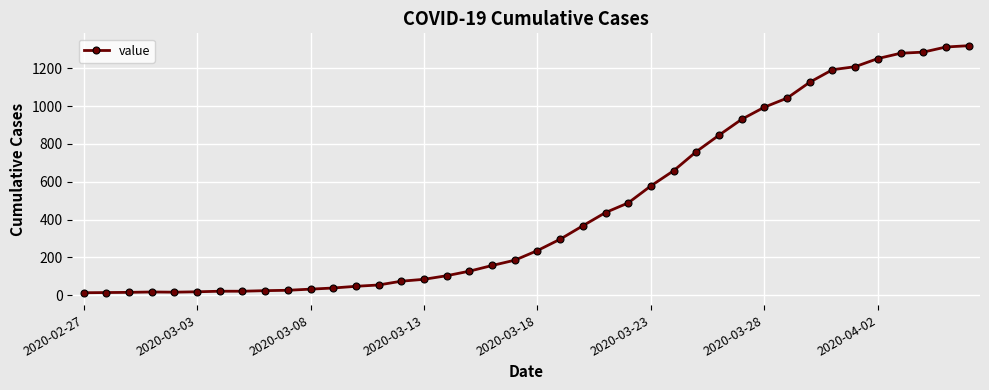

What is the value of the 28th point from the left?

759